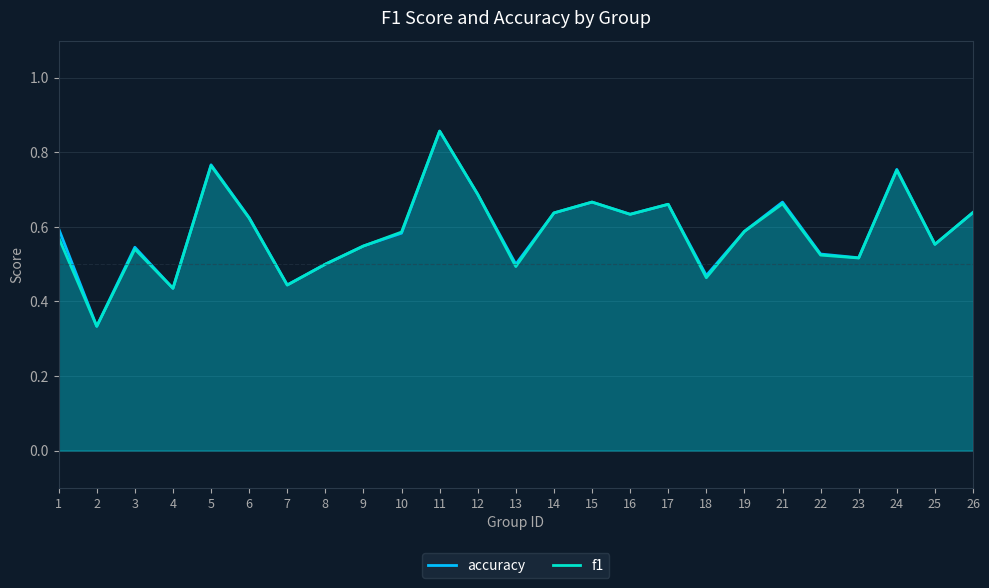

At which category is the sum across all series the highest?

11